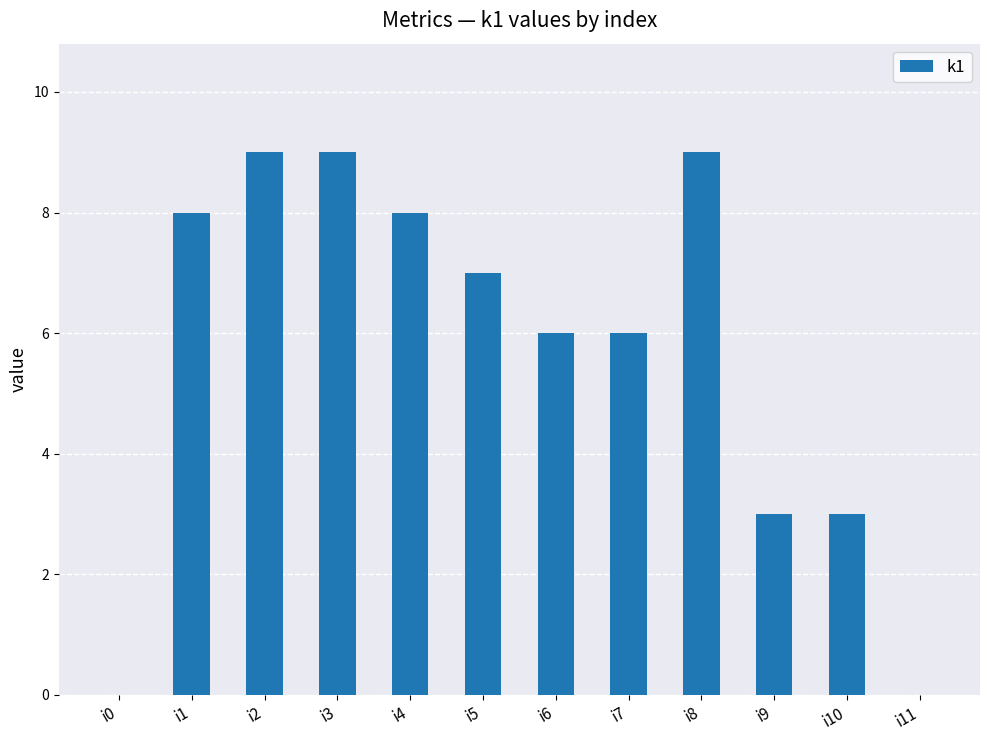

True or false: the data shows 0 at i11.

True